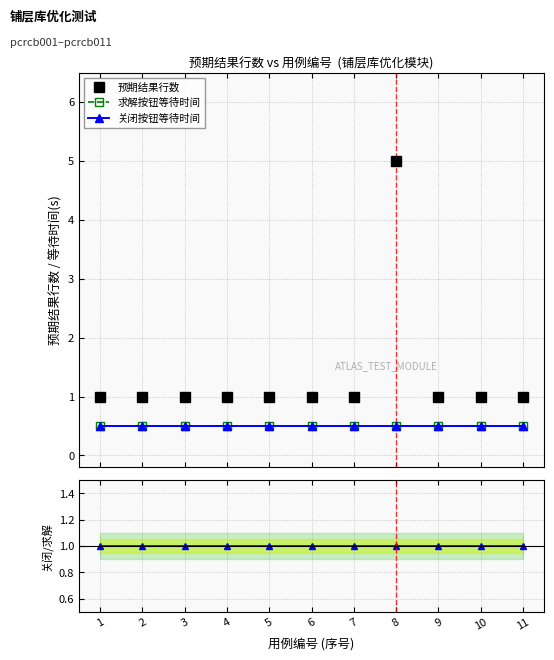

Which has a higher value, 3 or 2?

3